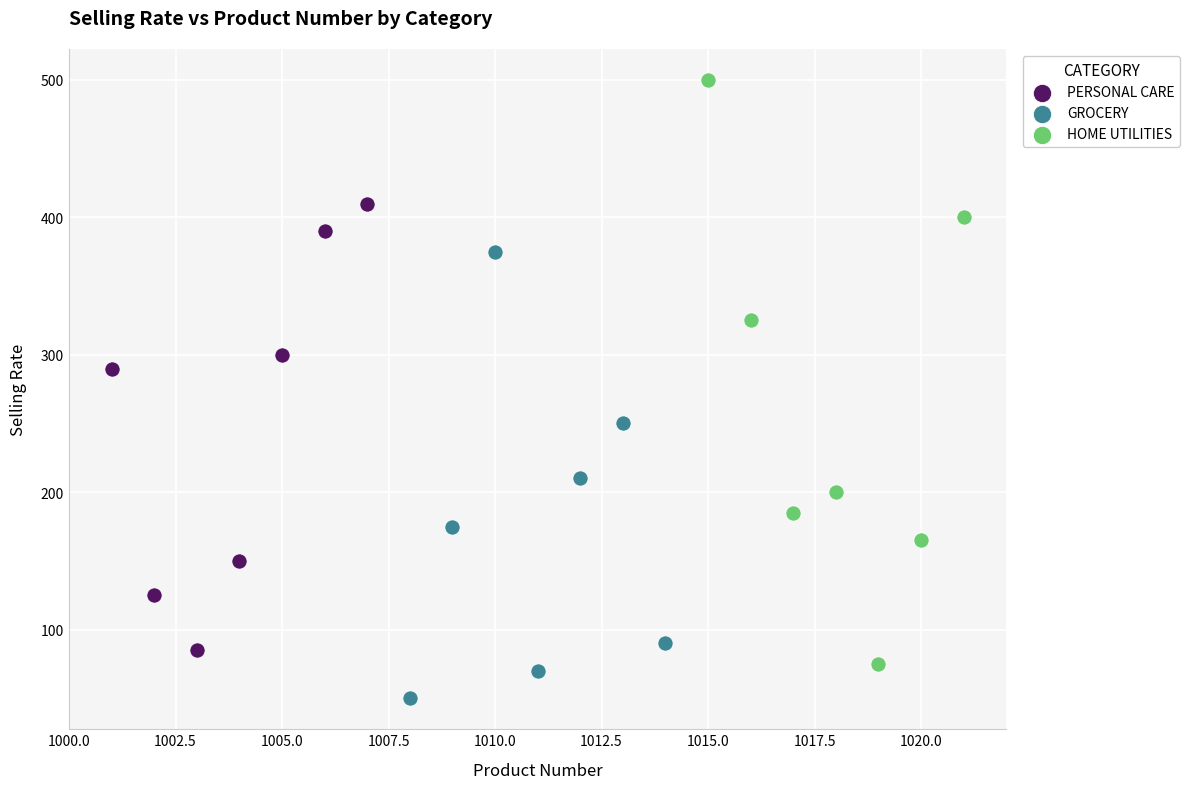

Which series has the widest spread of Y values?

HOME UTILITIES